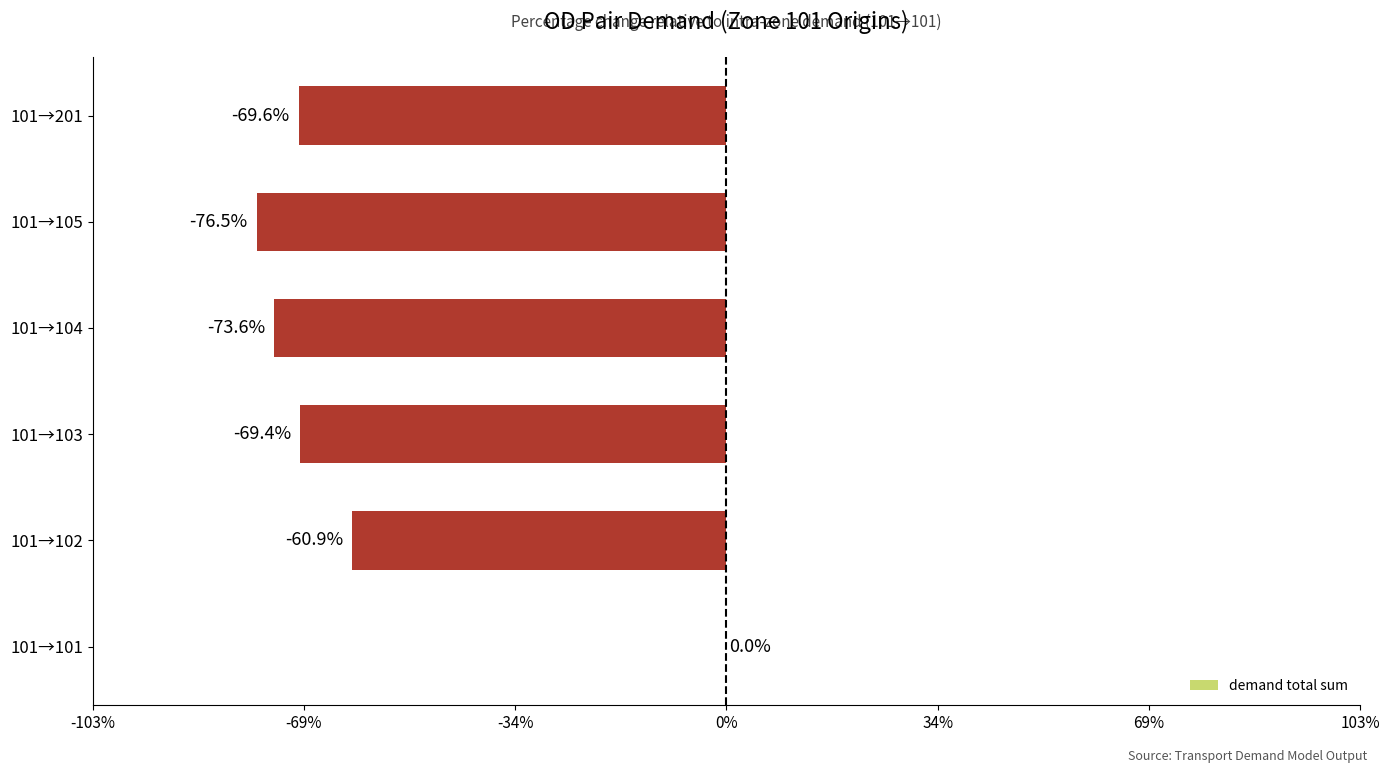

What is the sum of the values at 101→101 and 101→201?

-69.6